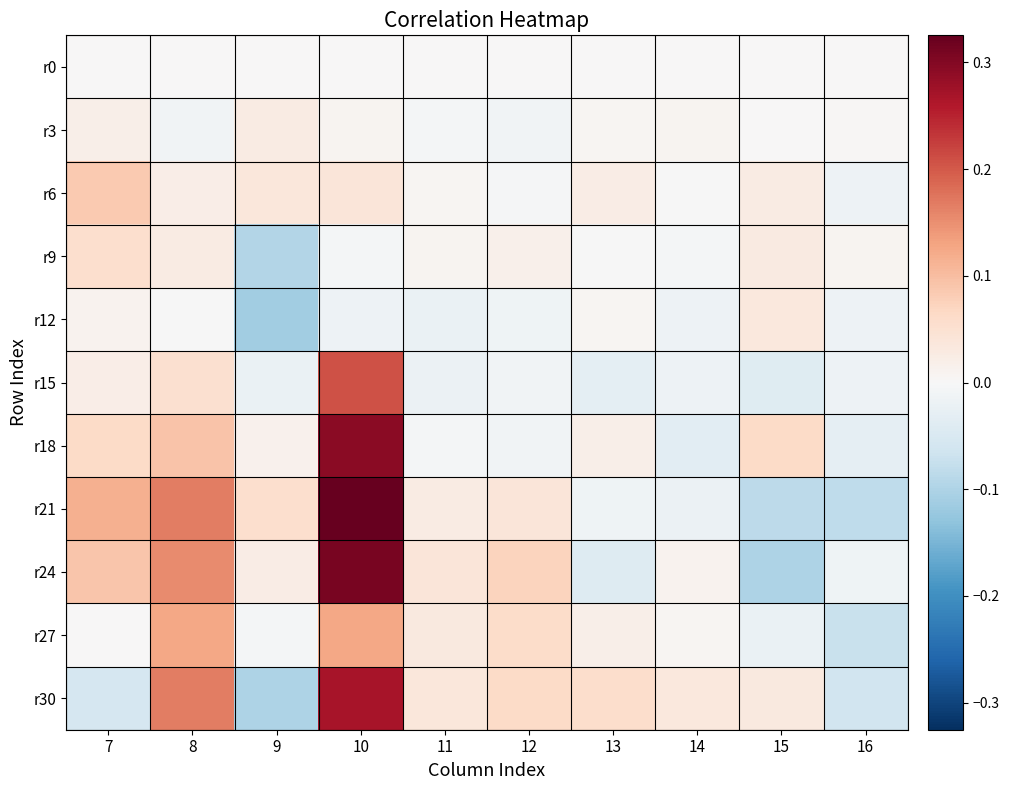

What is the greatest value displayed?

0.3